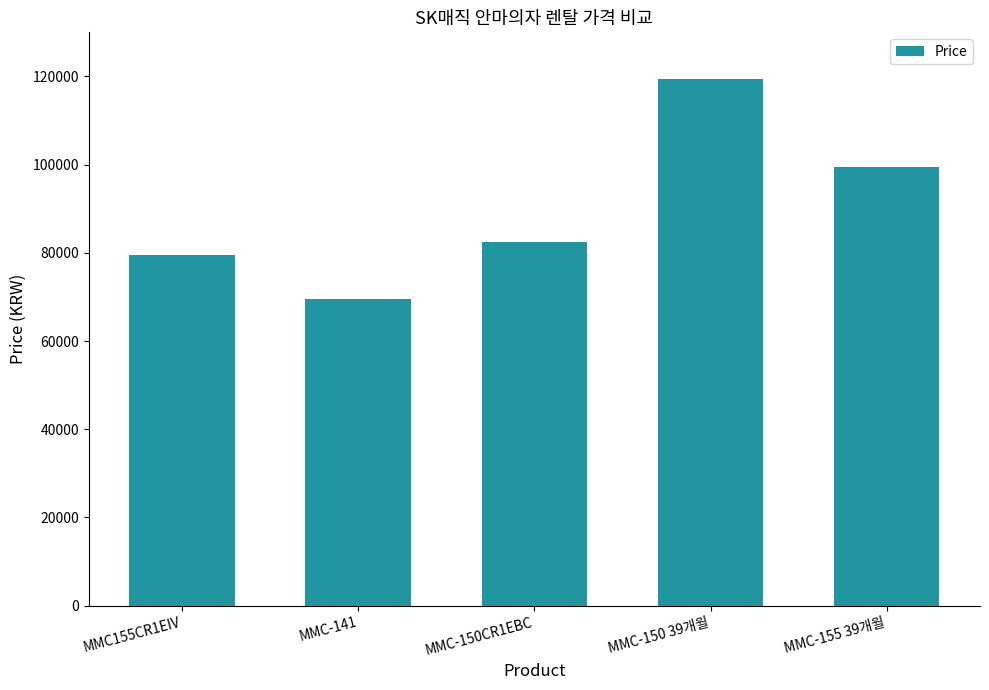

Rank the categories by value from highest to lowest.

MMC-150 39개월, MMC-155 39개월, MMC-150CR1EBC, MMC155CR1EIV, MMC-141